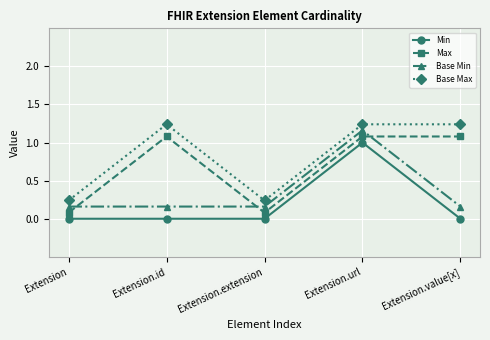

At which label does Min reach its peak?

Extension.url